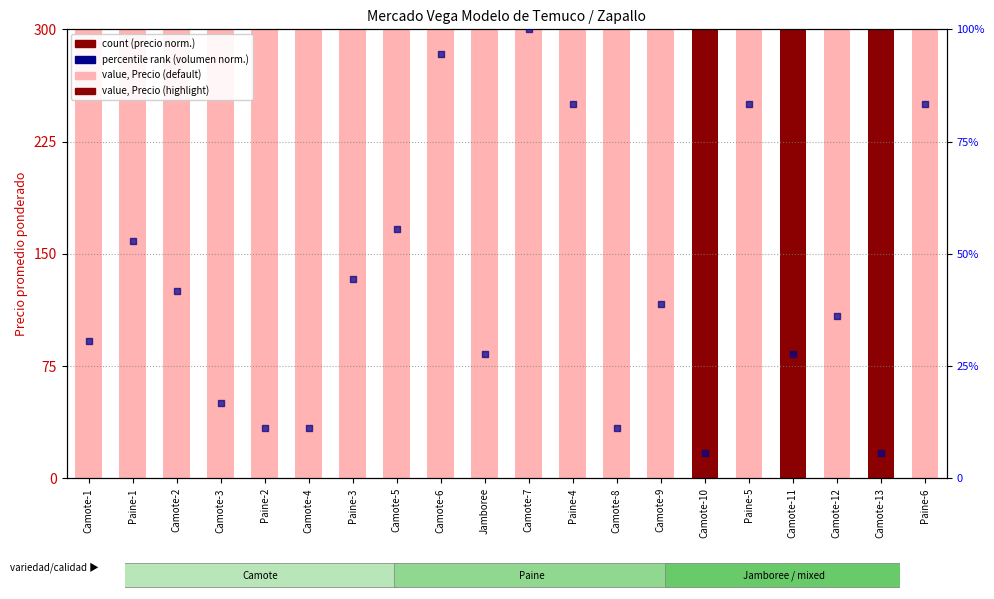

Is the value of percentile rank within the sample at Camote-1 greater than the value of count at Camote-3?

No